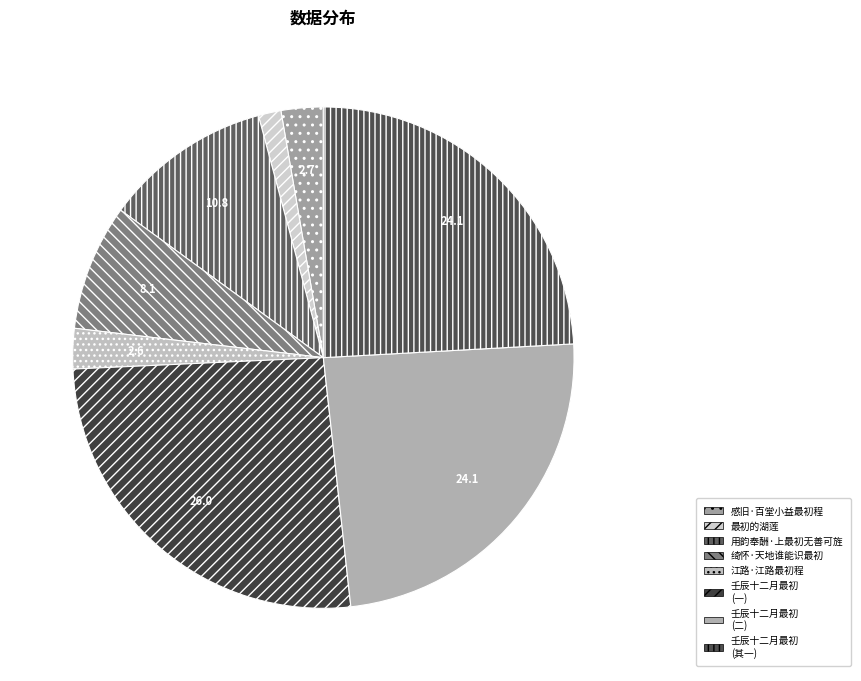

What is the smallest slice in the pie chart?

最初的湖莲